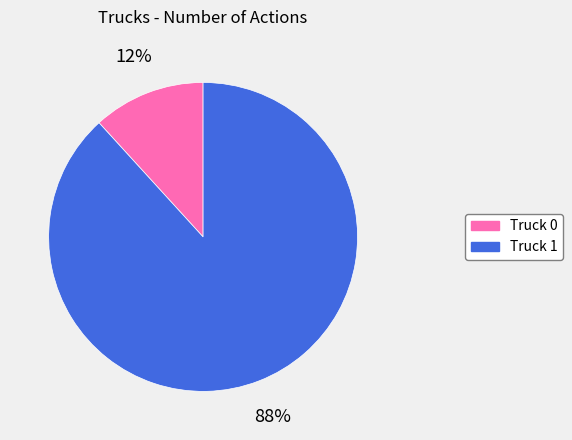

To the nearest percent, what portion does Truck 0 represent?

12%